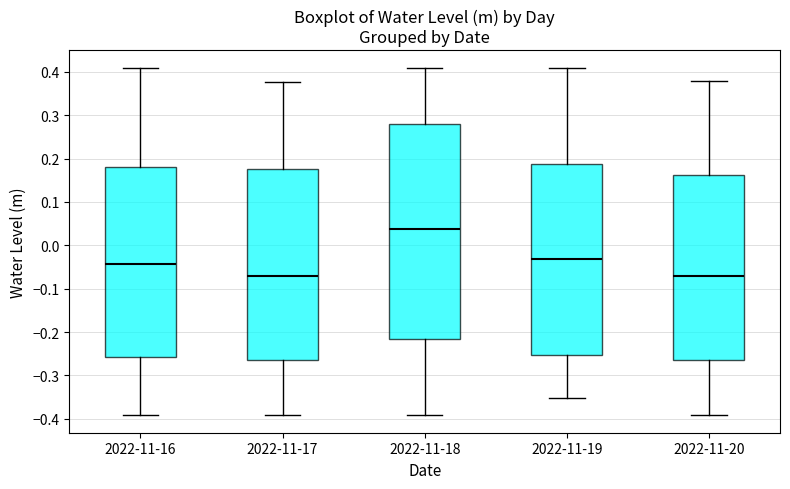

Reading left to right, transcribe this box plot: for each box, give where its median line is, the range the box spans, and where its two whiskers end, as read against the y-axis. The values are not printed on the chart, so give them approximately, as read against the axis.

2022-11-16: median -0.04, box -0.26 to 0.18, whiskers -0.39 to 0.41
2022-11-17: median -0.07, box -0.27 to 0.18, whiskers -0.39 to 0.38
2022-11-18: median 0.04, box -0.22 to 0.28, whiskers -0.39 to 0.41
2022-11-19: median -0.03, box -0.25 to 0.19, whiskers -0.35 to 0.41
2022-11-20: median -0.07, box -0.27 to 0.16, whiskers -0.39 to 0.38